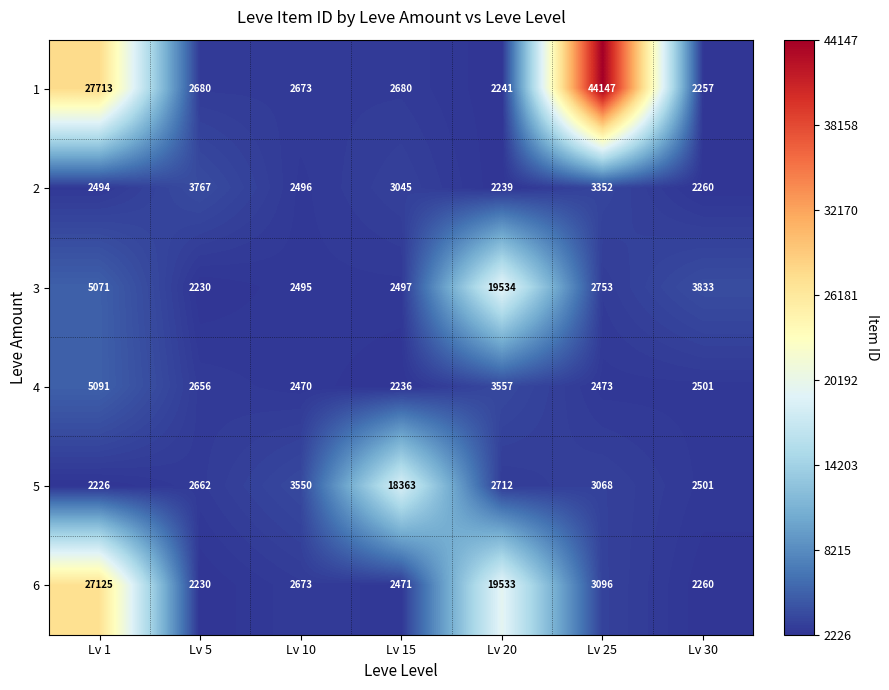

Is it true that 5 equals 2014 at Lv 10?

False